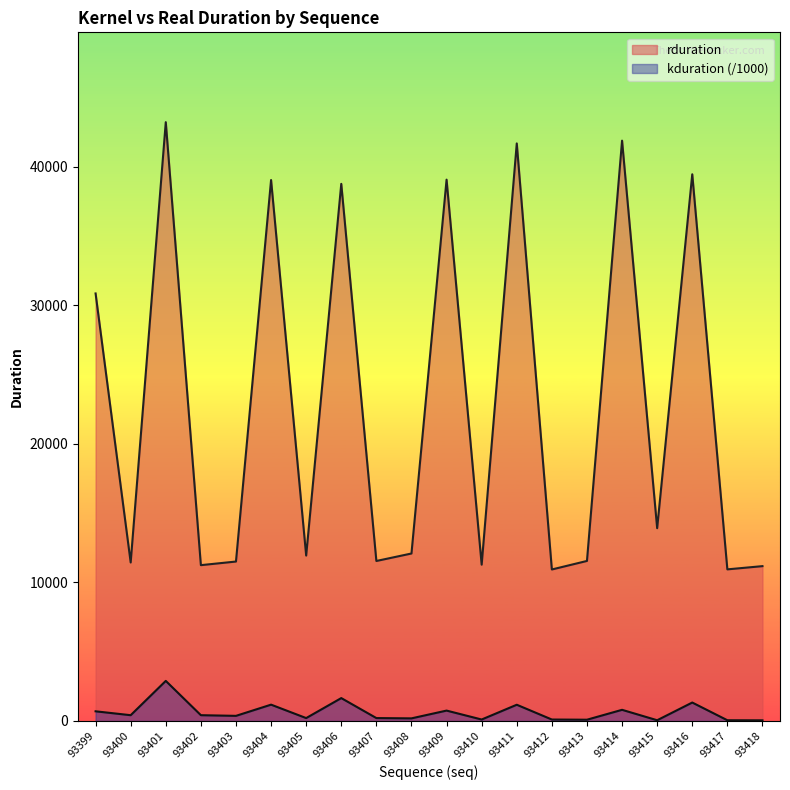

Which category has the lowest value in the kduration series?

93418